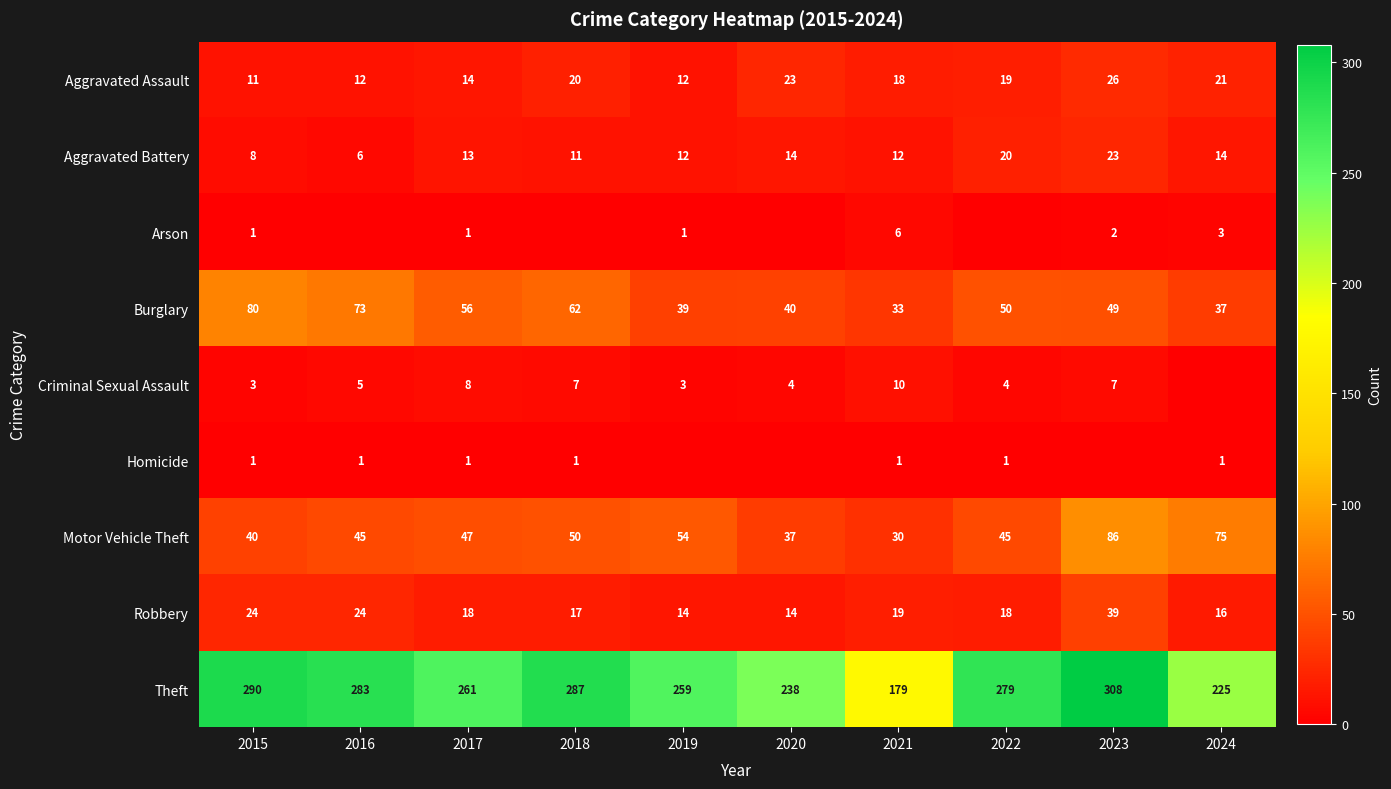

What is the average value of the Aggravated Assault series?

18